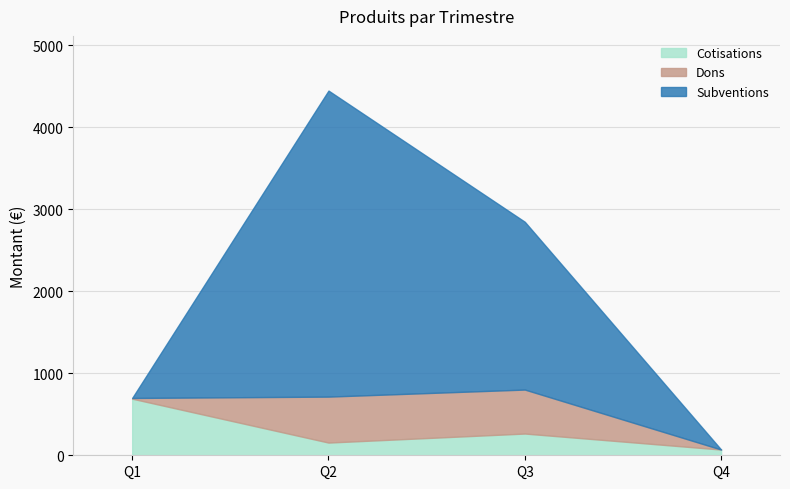

At which label does Subventions first exceed 2045?

Q2